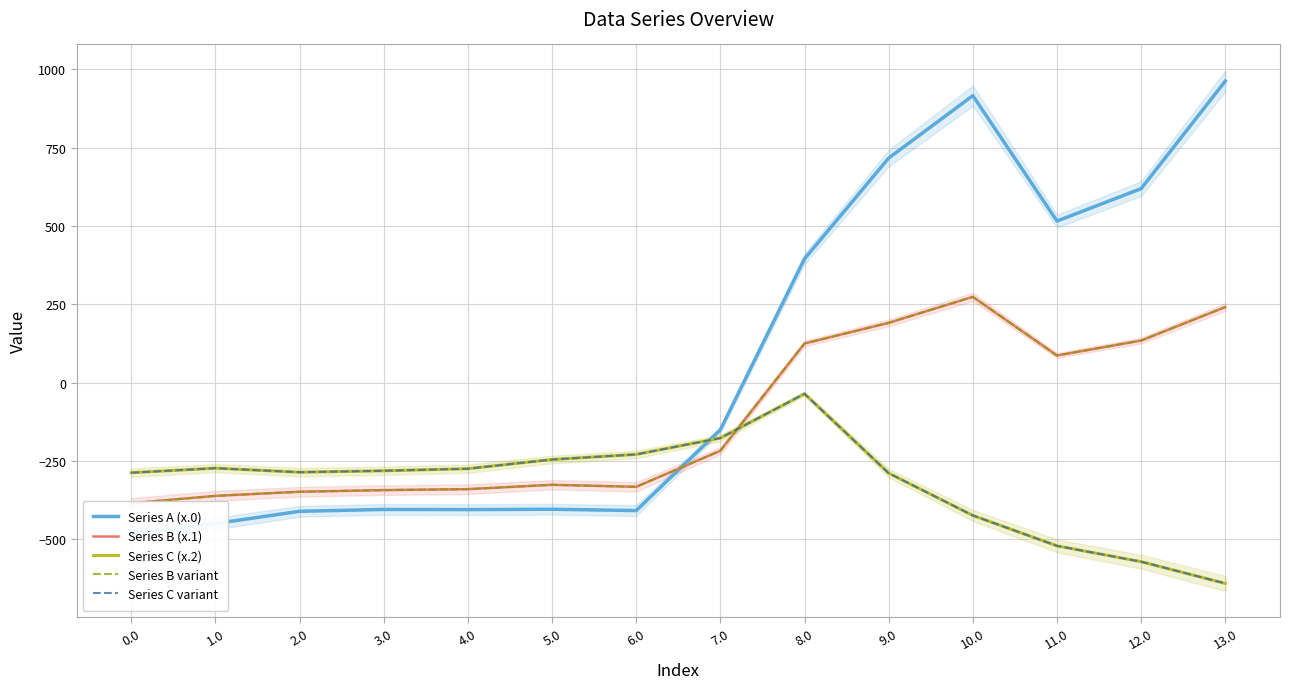

Count the number of categories in the chart.

14